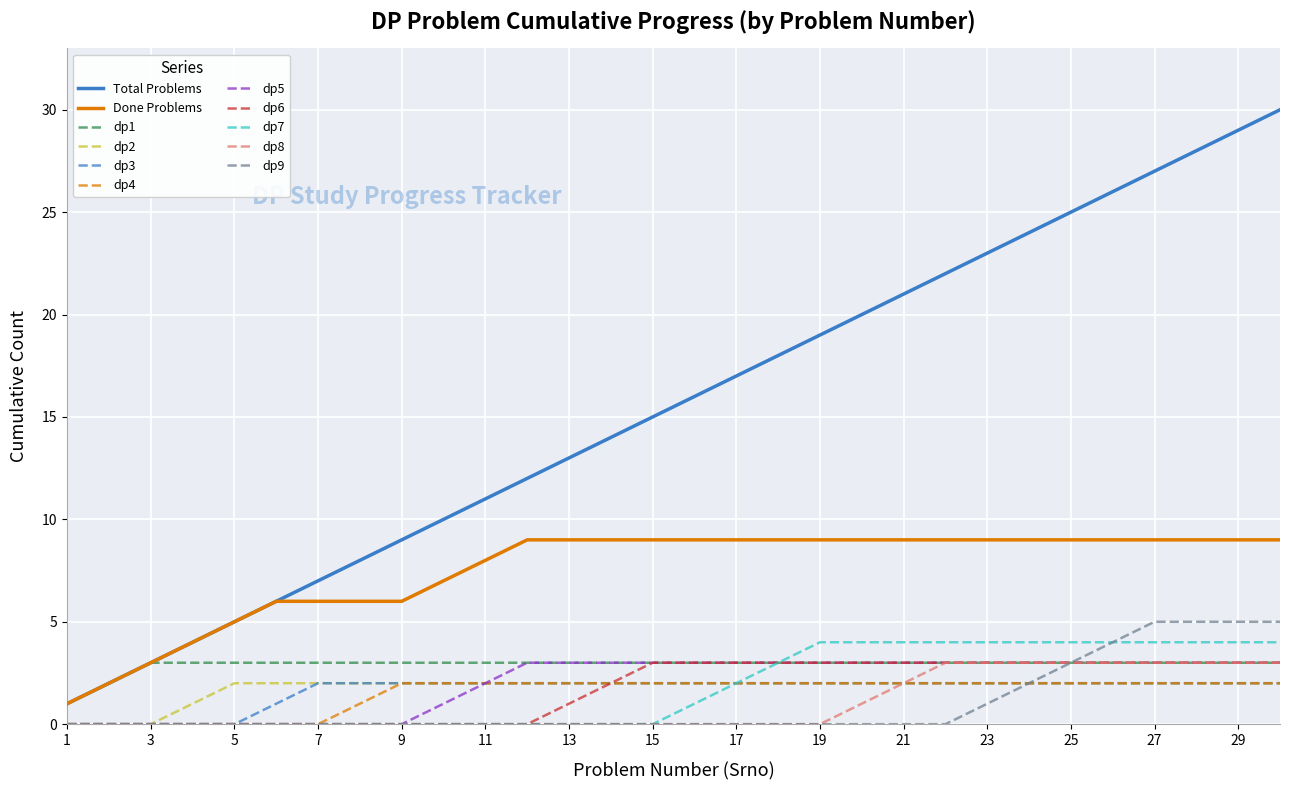

What is the maximum value shown in the chart?

30